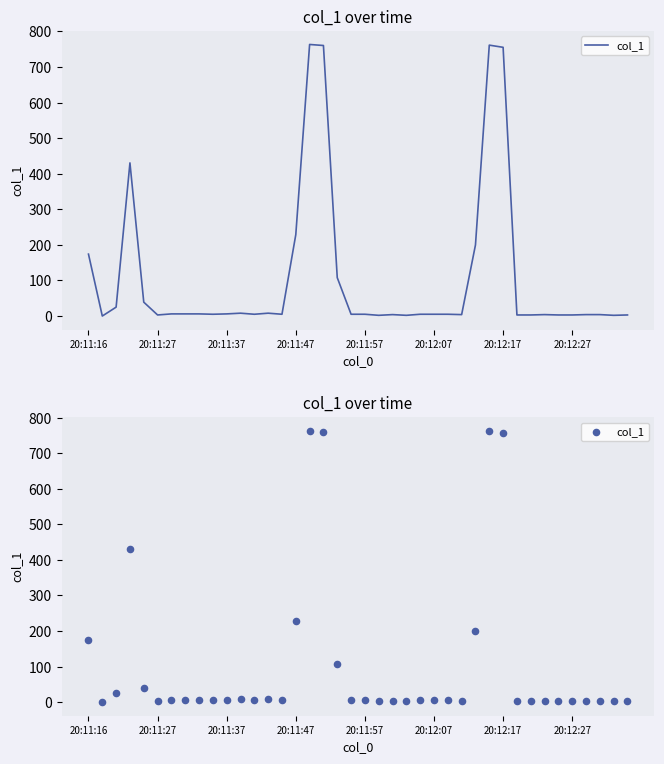

What is the change in value from 25 to 34?

-2.0